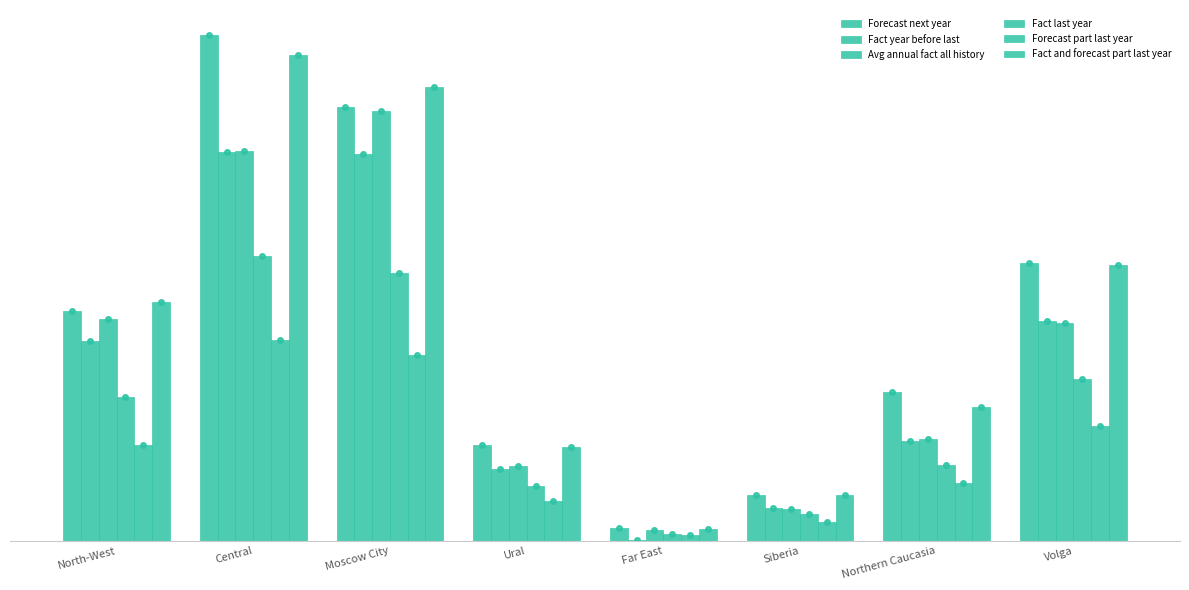

Reading left to right, what are all the values shown in this chart?

Forecast next year: 61862039.8	136241915.1	116918459.8	25766089.7	3518938.8	12288545.4	40082869.7	74717890.2
Fact year before last: 53721887.4	104651738.0	104321897.8	19269281.6	105785.0	8749278.6	26849630.9	59210125.1
Avg annual fact all history: 59652238.5	104907323.5	115948511.8	20098295.4	2837245.4	8507627.2	27312030.9	58556191.5
Fact last year: 38661935.5	76839085.5	72258729.1	14673418.0	1749337.0	7190625.0	20446552.7	43490602.7
Forecast part last year: 25769470.3	54211200.0	50020822.1	10681917.0	1488982.4	5050648.6	15630968.8	30899803.8
Fact and forecast part last year: 64431405.9	131050285.5	122279551.2	25355335.0	3238319.4	12241273.6	36077521.5	74390406.5